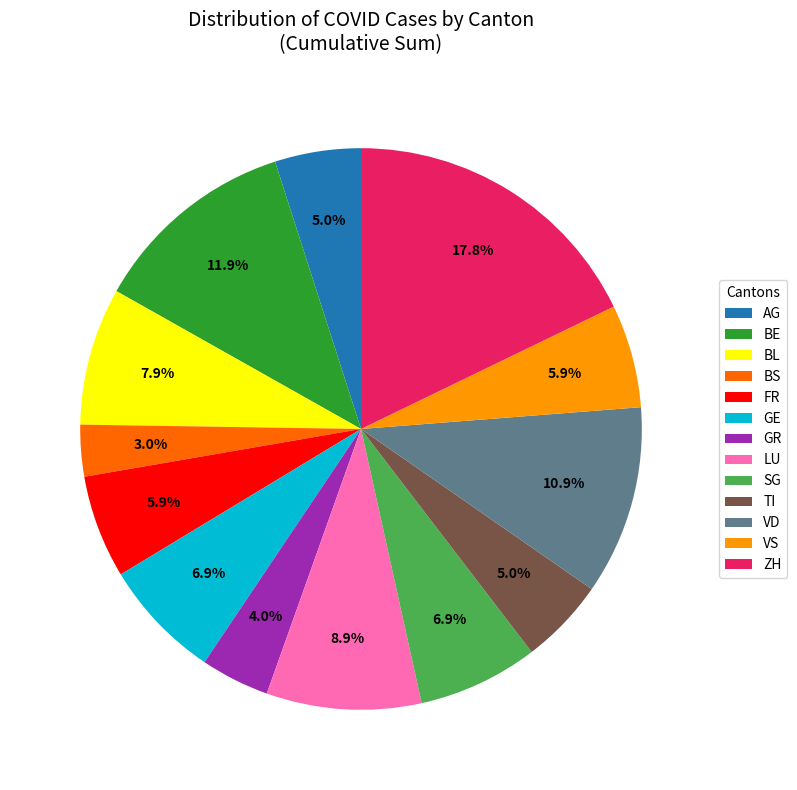

Which slice is the largest?

ZH